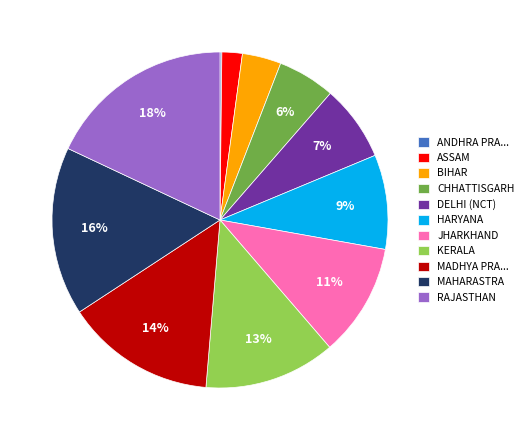

To the nearest percent, what percentage of the pie is MAHARASTRA?

16%